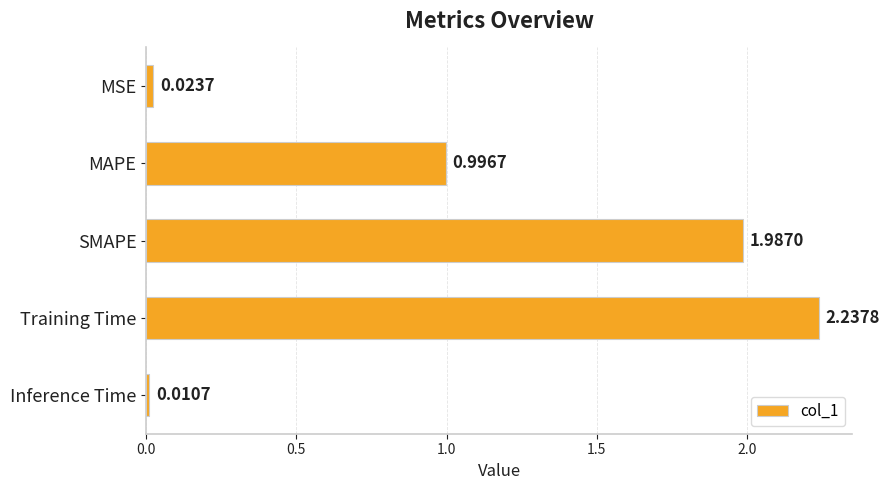

What is the sum of the values at MAPE and SMAPE?

3.0